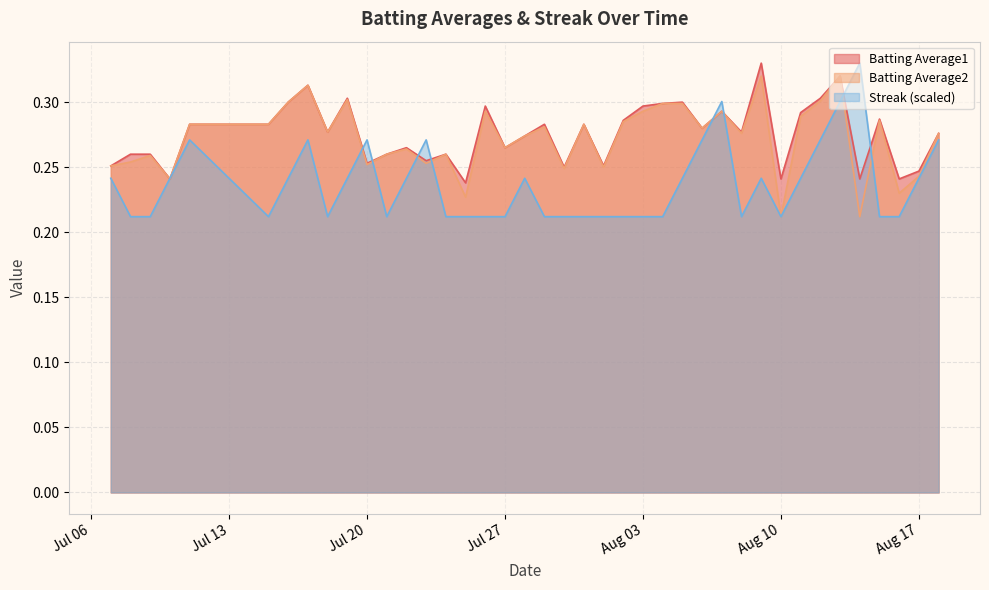

True or false: Batting Average1 has more than 2 points higher than both neighbors.

True